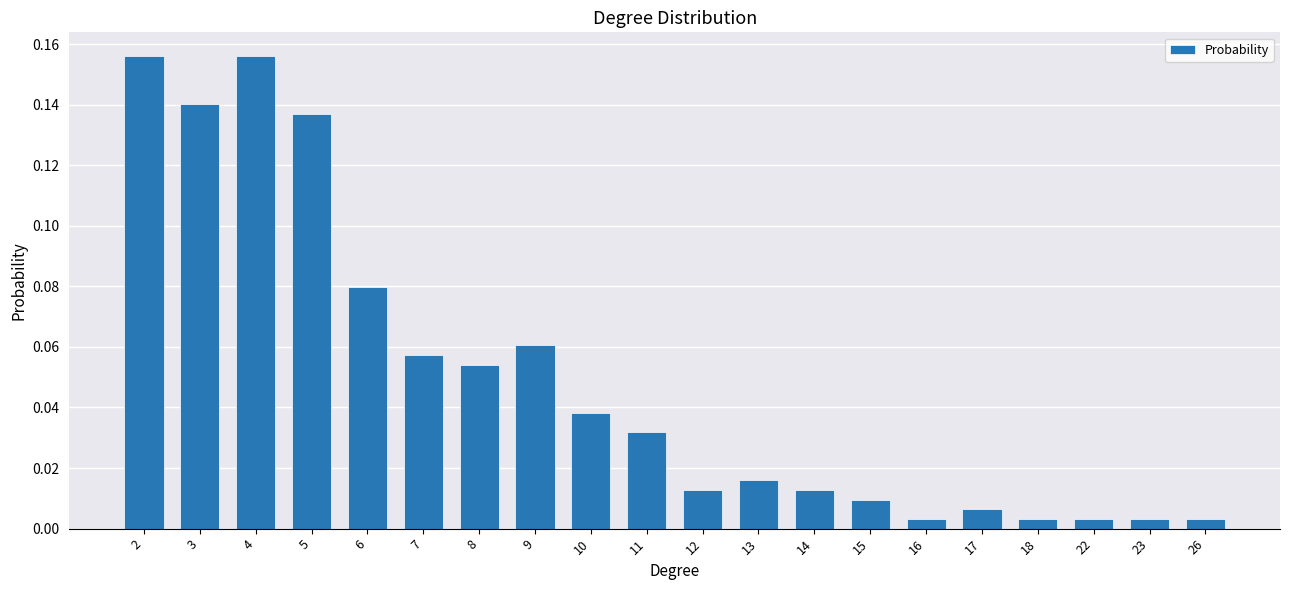

Are the bars horizontal?

No